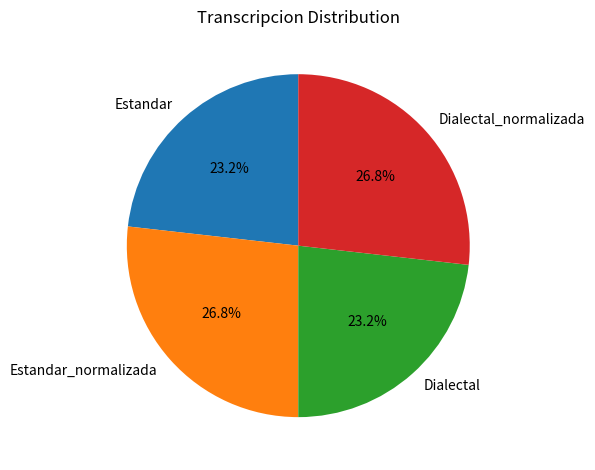

What percentage is NOT represented by Estandar_normalizada?

73.2%